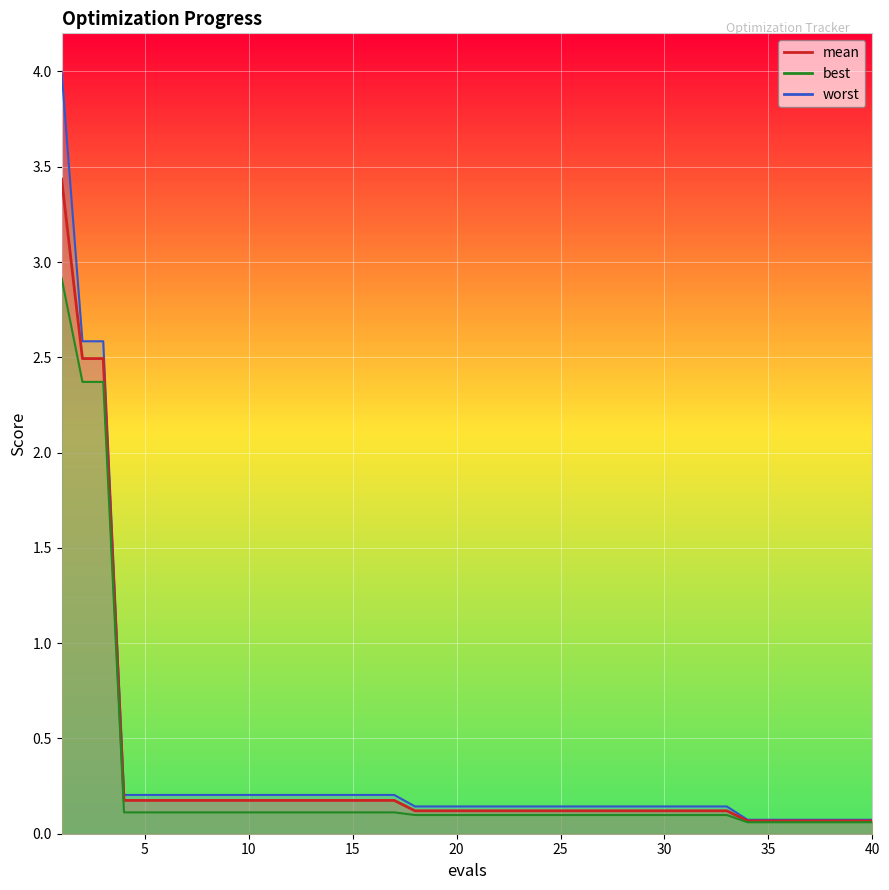

True or false: best and mean intersect in this chart.

False